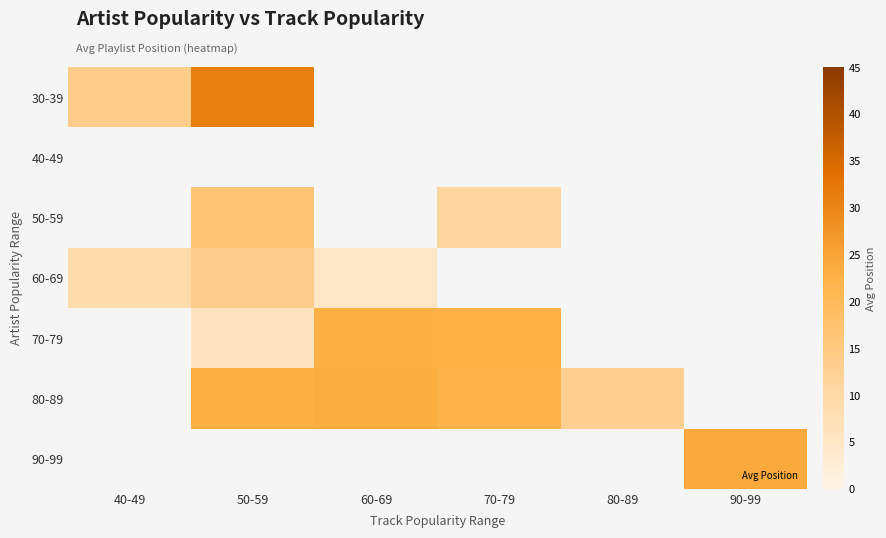

What is the maximum value shown in the chart?

31.0